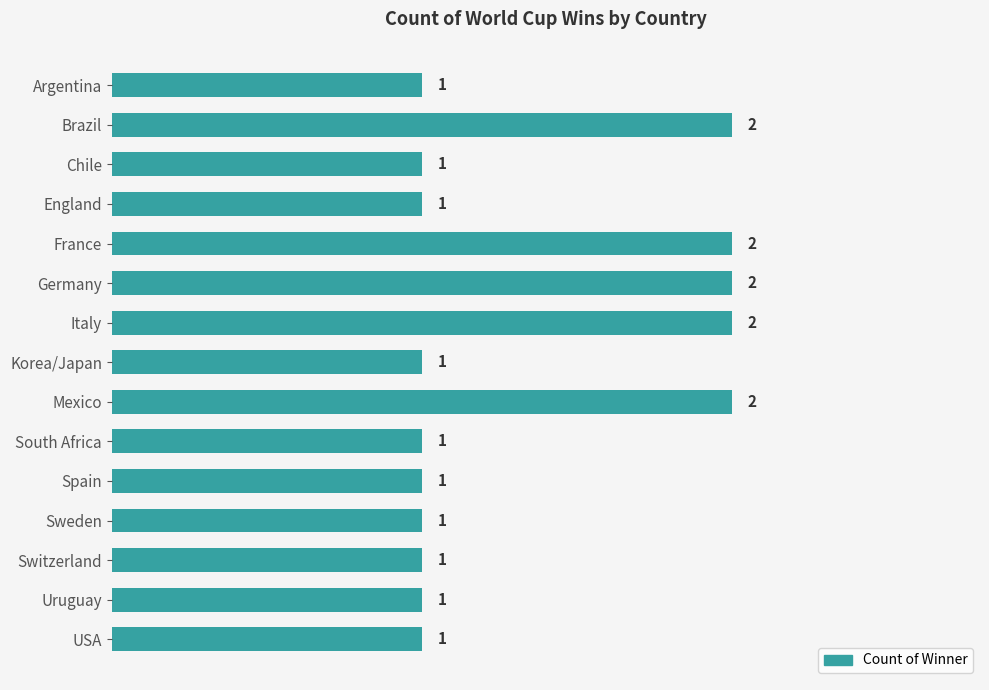

The value at Spain is 0. True or false?

False